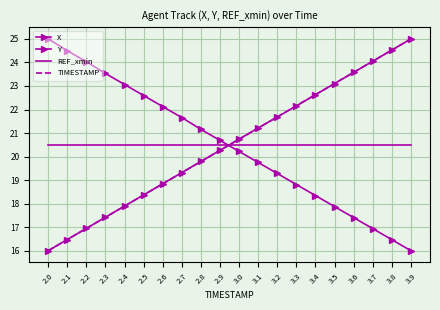

Rank the series by their maximum value, from lowest to highest.

REF_xmin, X, Y, TIMESTAMP